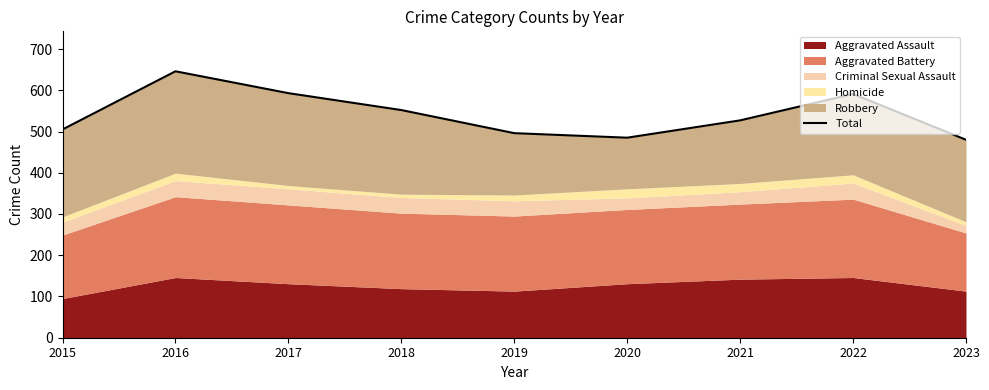

What is the sum of all values?

4875